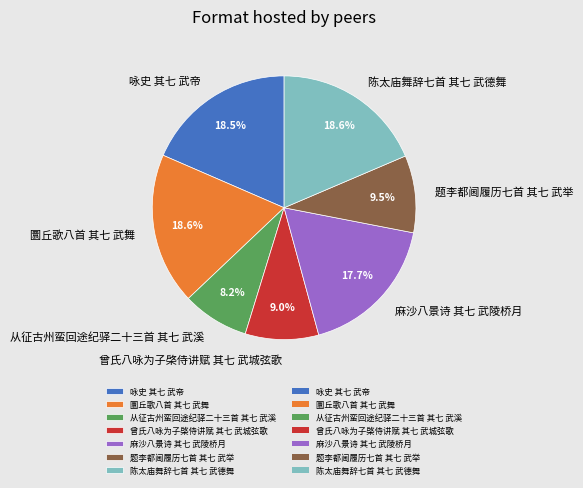

To the nearest percent, what is the difference between the 圜丘歌八首 其七 武舞 and 曾氏八咏为子棨侍讲赋 其七 武城弦歌 slice percentages?

10%